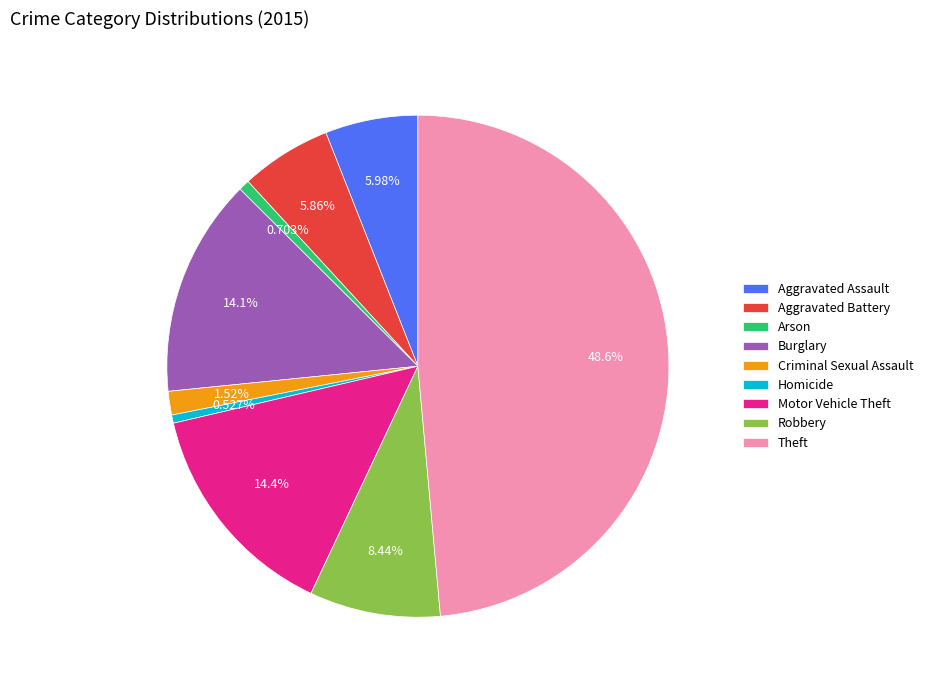

What percentage is the Aggravated Battery slice, to the nearest percent?

6%